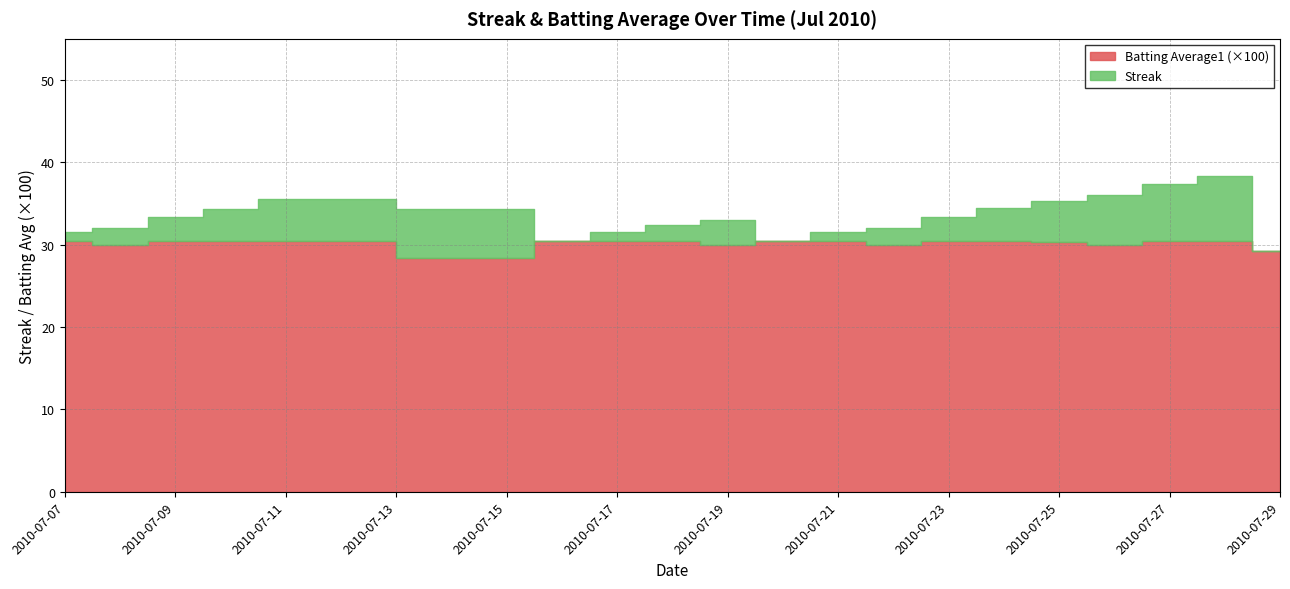

Which series has the largest total across all categories?

Streak